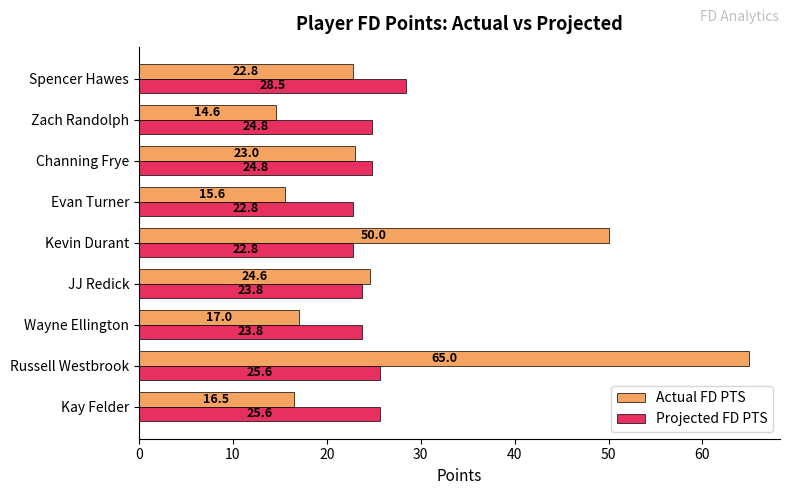

At which category does the chart reach its peak across all series?

Russell Westbrook